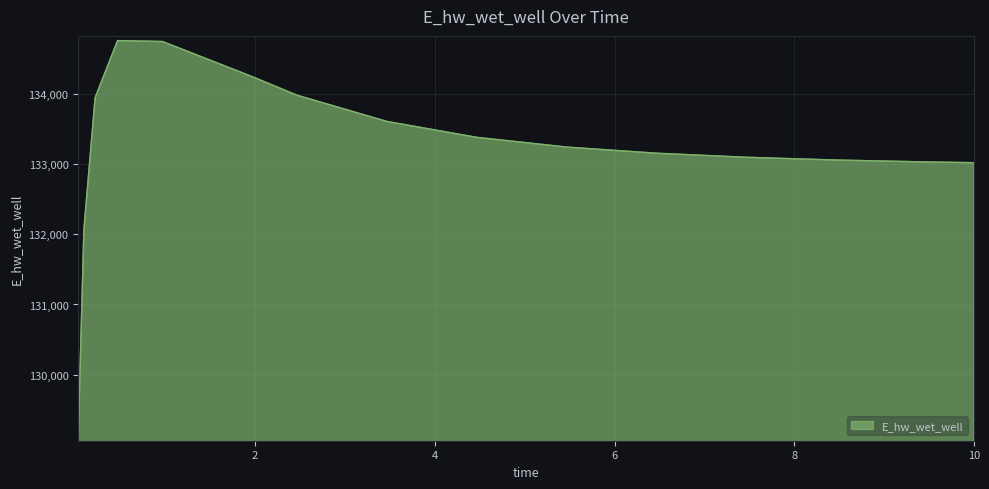

What is the minimum value shown in the chart?

129120.9